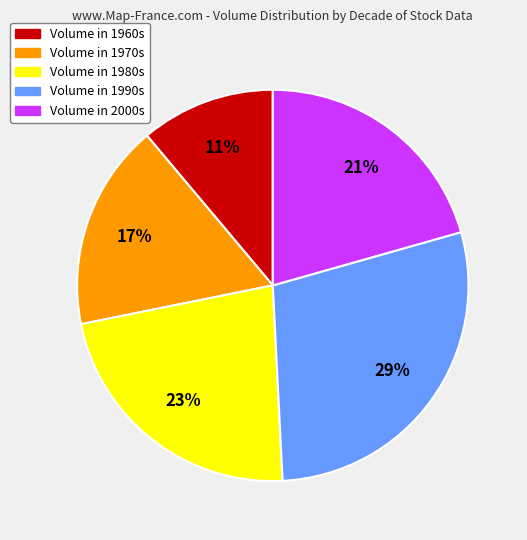

How many segments does this pie chart have?

5